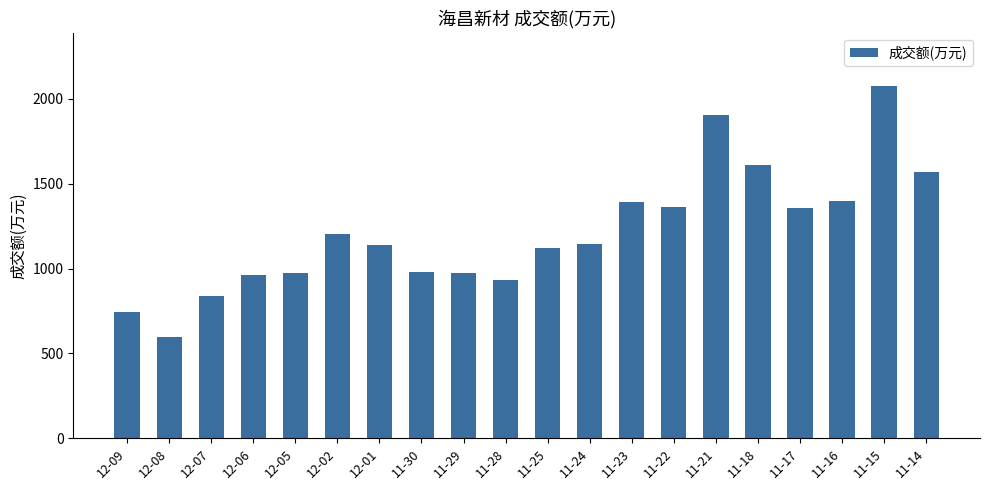

Approximately how many times larger is the value at 12-02 compared to 11-14?

0.8